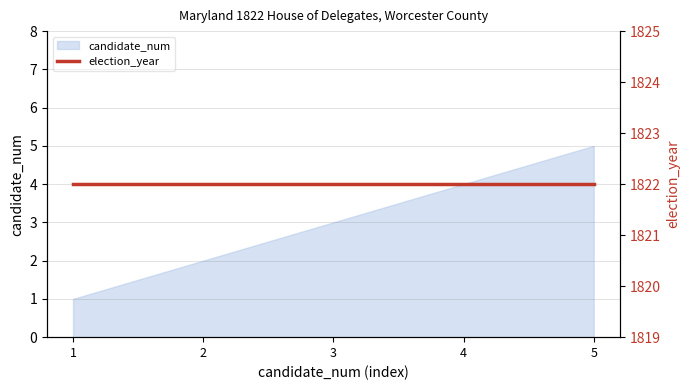

How many data points does each series have?

5